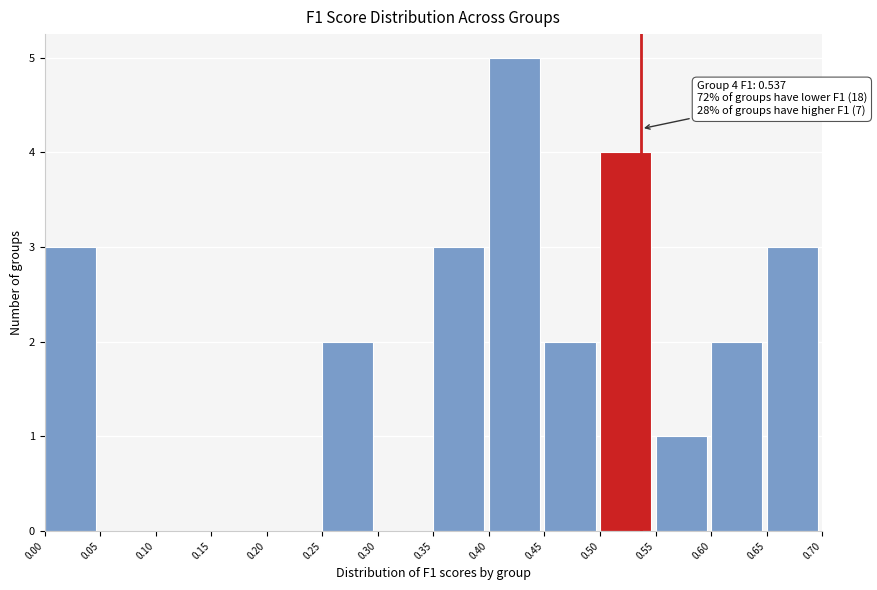

Over which range of the x-axis is the bar tallest?

0.40 to 0.45